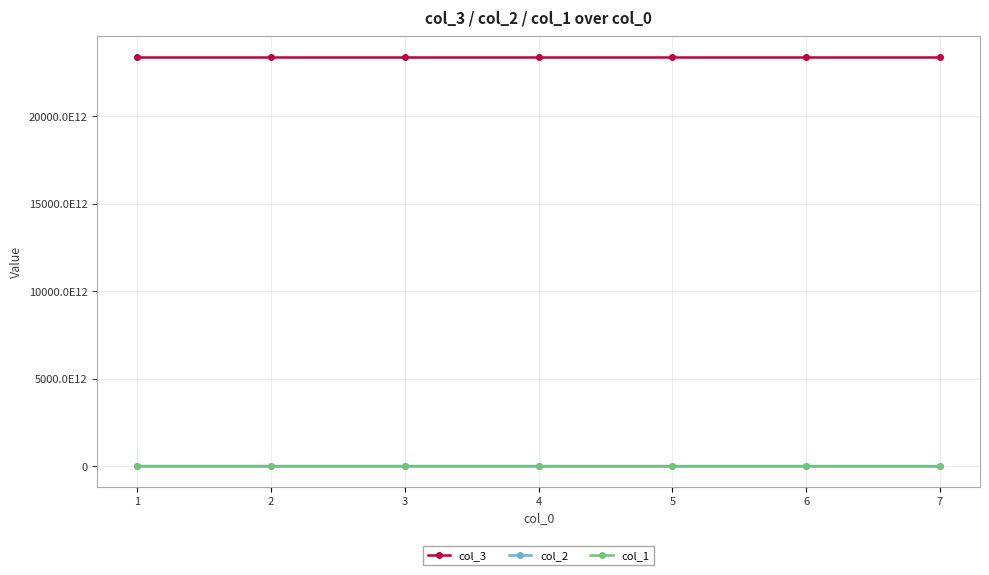

What is the total value across all series at 3?

23431590101020080